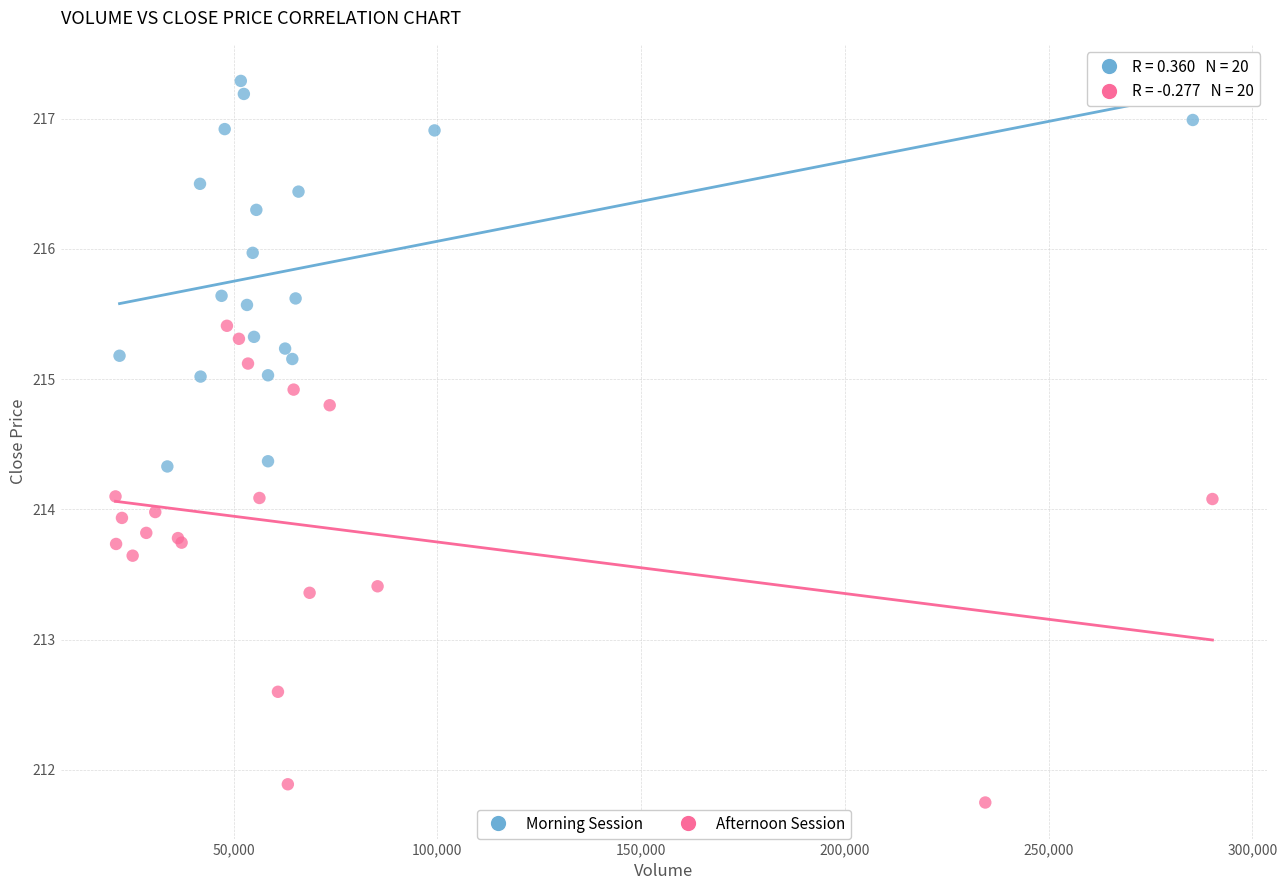

Which series contains the lowest Y value?

Afternoon Session